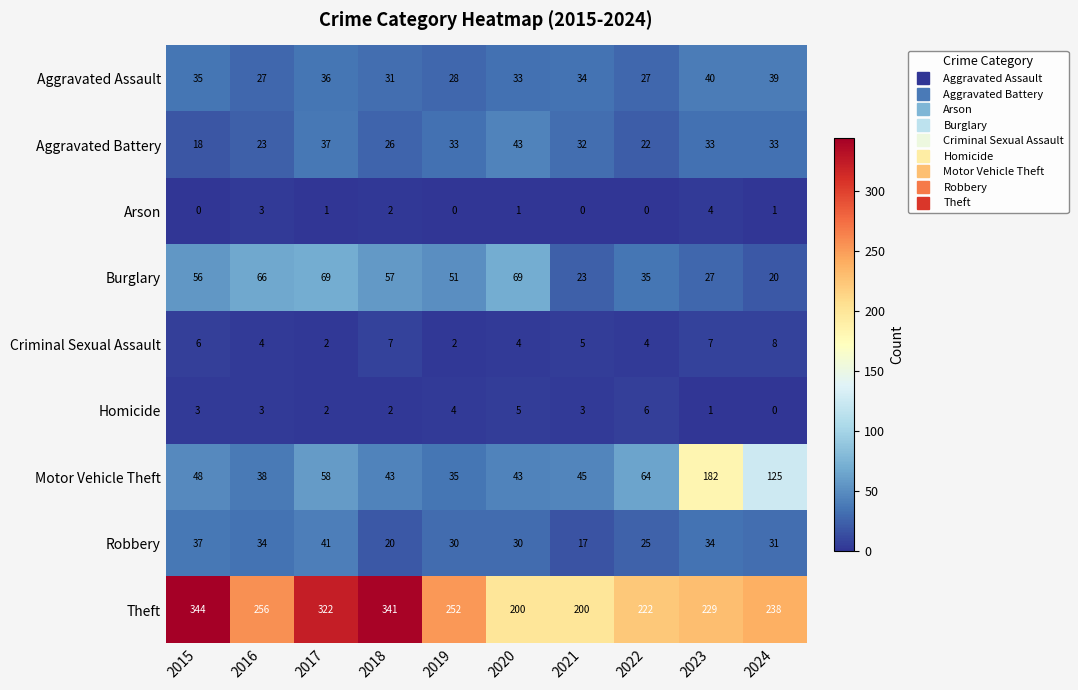

At which category does the chart reach its peak across all series?

2015